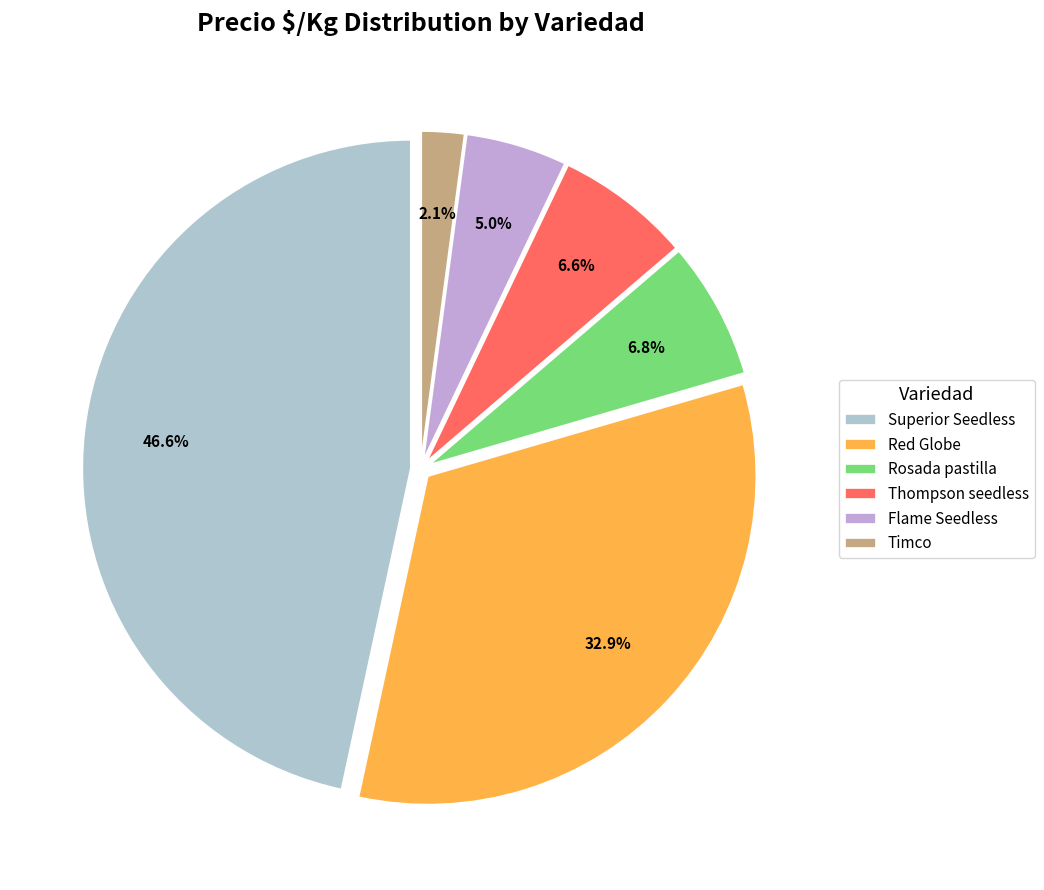

Which slice is the largest?

Superior Seedless